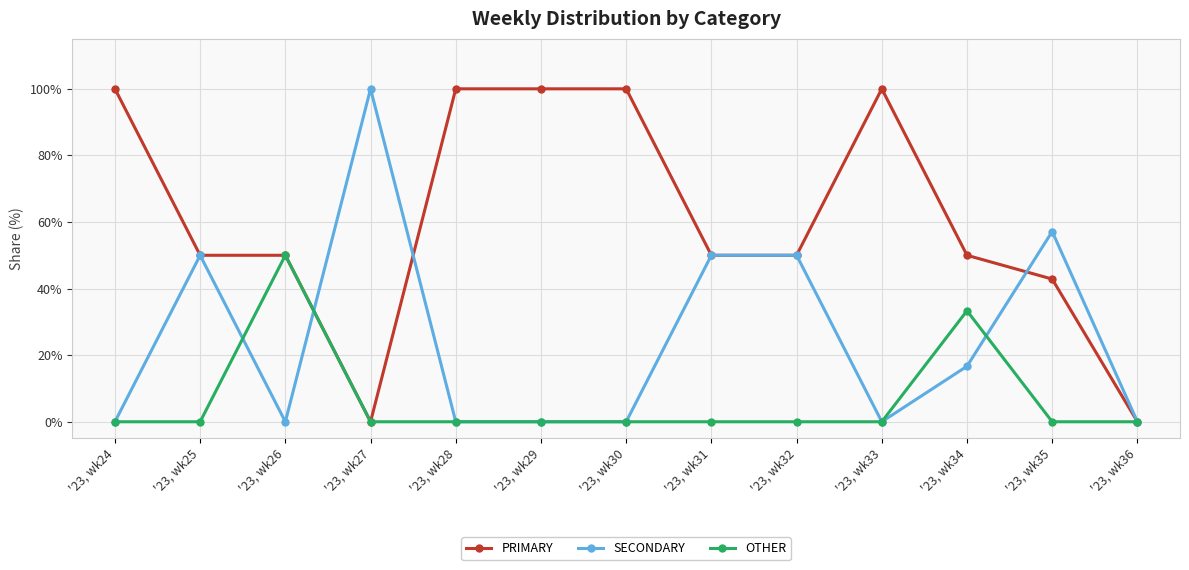

List the series in order of their overall mean, lowest first.

OTHER, SECONDARY, PRIMARY